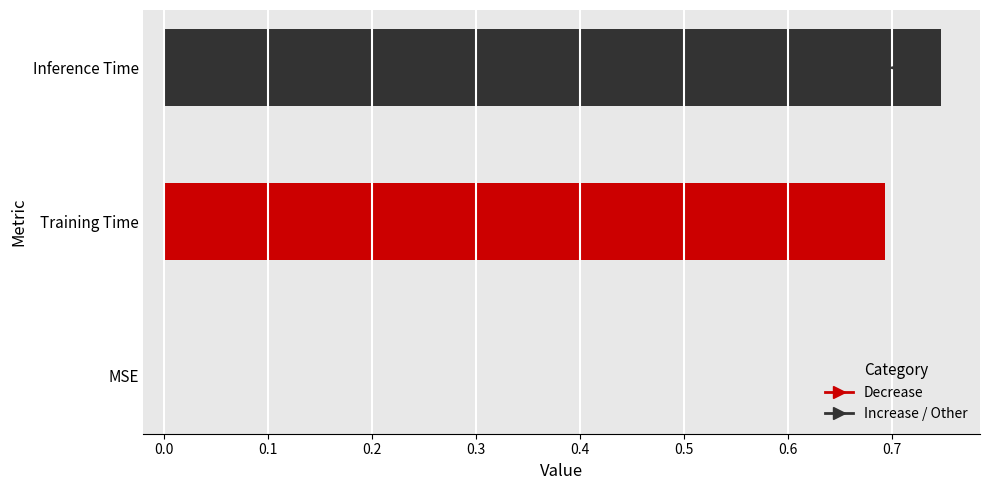

True or false: the data shows 0.7 at Inference Time.

True